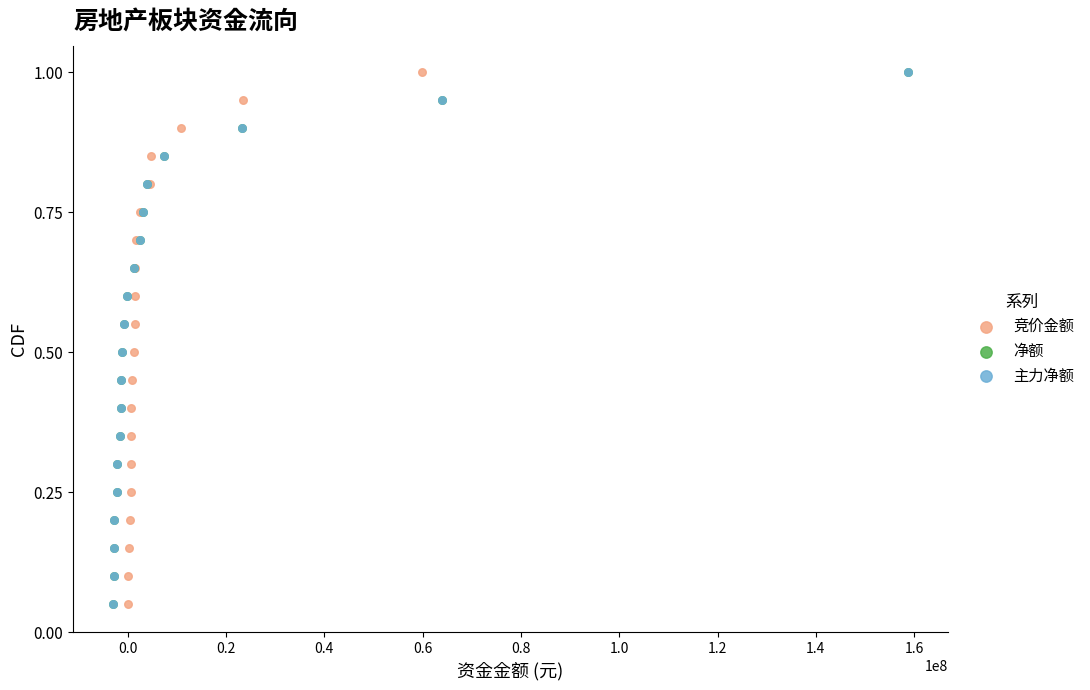

Which series reaches the maximum Y coordinate?

竞价金额